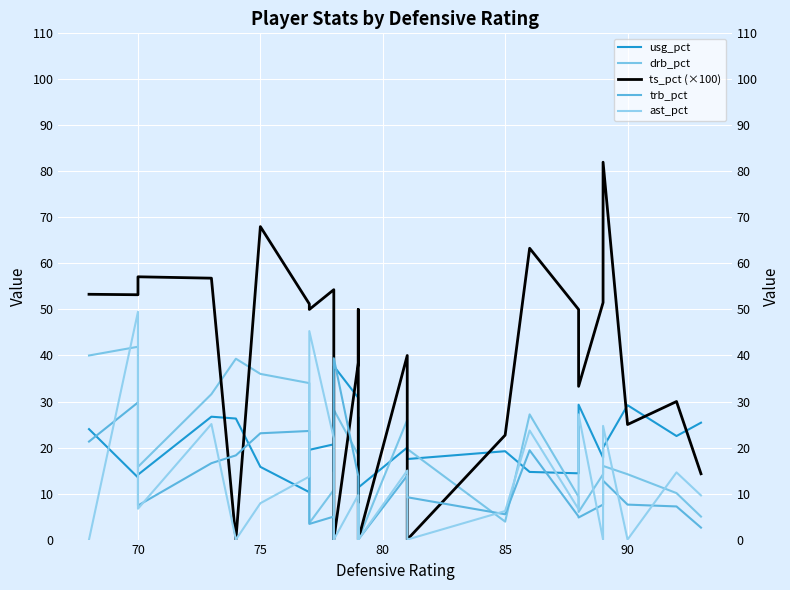

At which category is the sum across all series the highest?

70